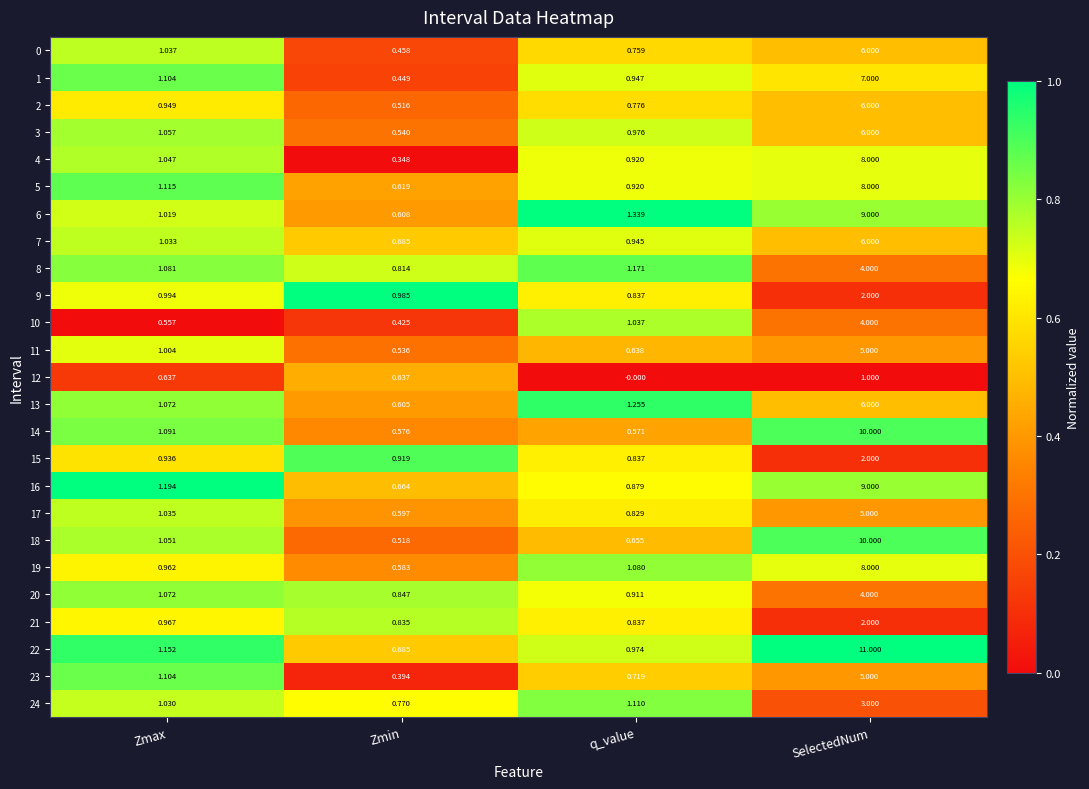

Is the value of 9 at q_value greater than the value of 18 at SelectedNum?

No